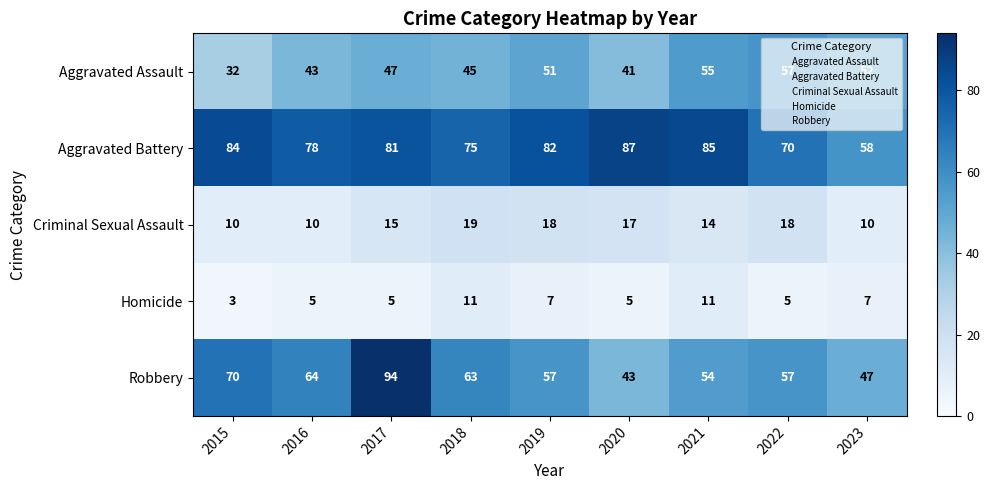

Which category has the highest value across all series?

2017